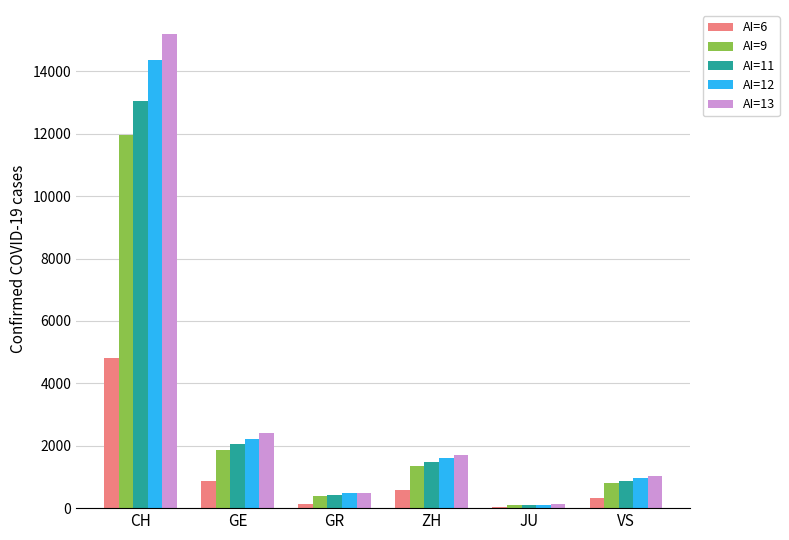

True or false: AI=6 has a value of 4801 at CH.

True